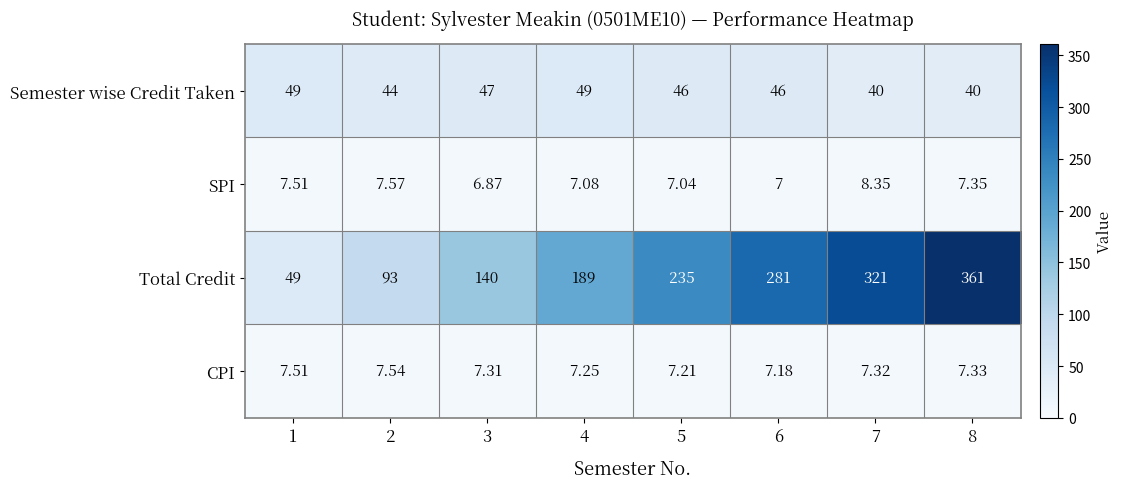

The SPI series shows 3.3 at 6. True or false?

False